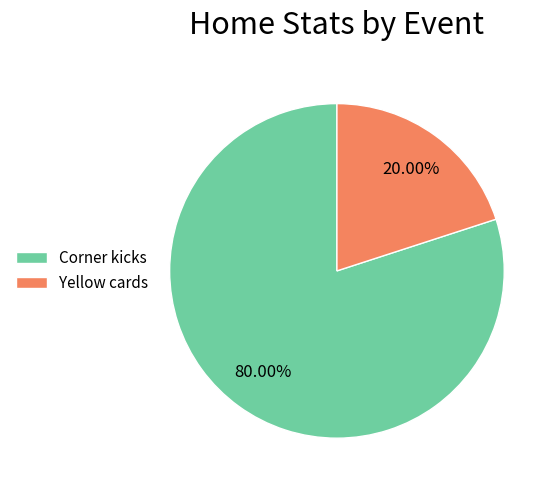

What percentage is the Yellow cards slice, to the nearest percent?

20%